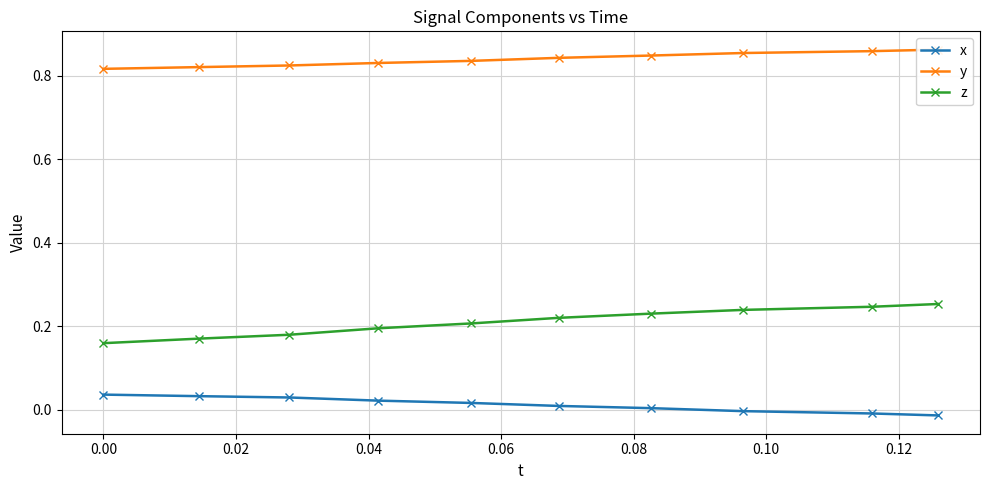

True or false: x and z intersect in this chart.

False